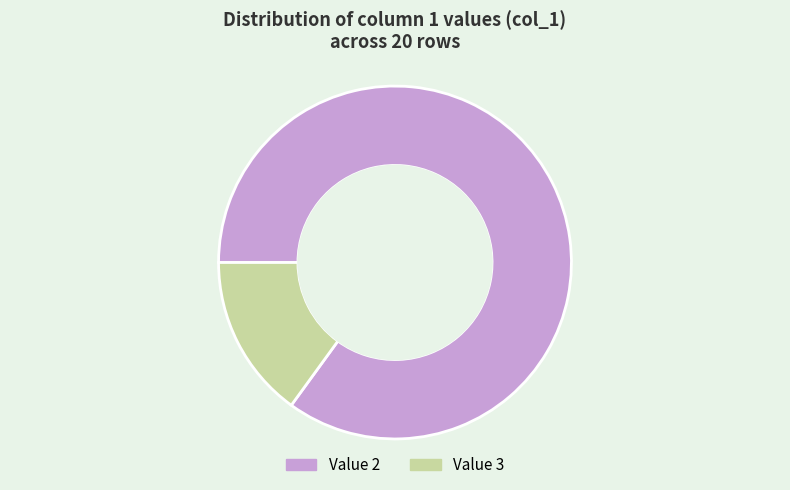

Is there a majority slice in this chart?

Yes